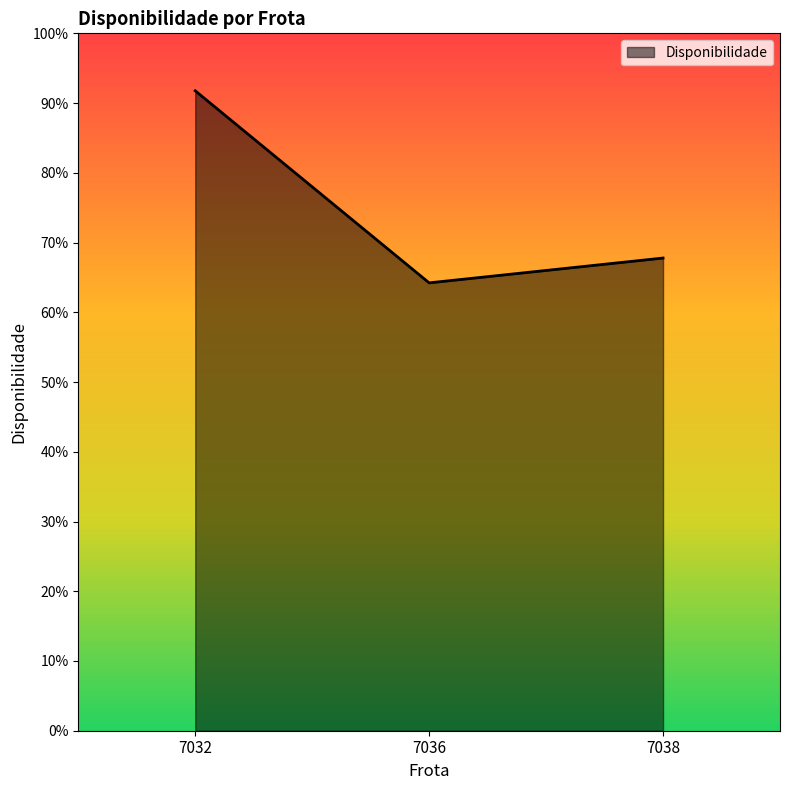

Reading right to left, what are all the values shown in this chart?

0.7	0.6	0.9